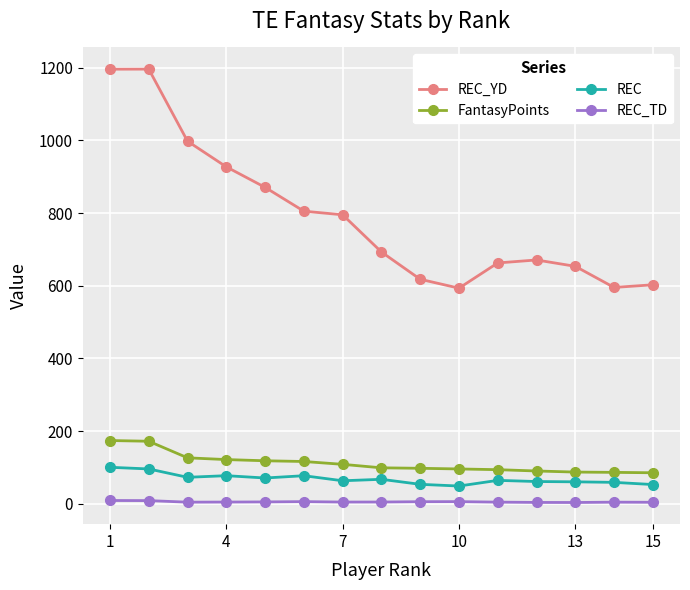

Which series has the widest spread of values?

REC_YD